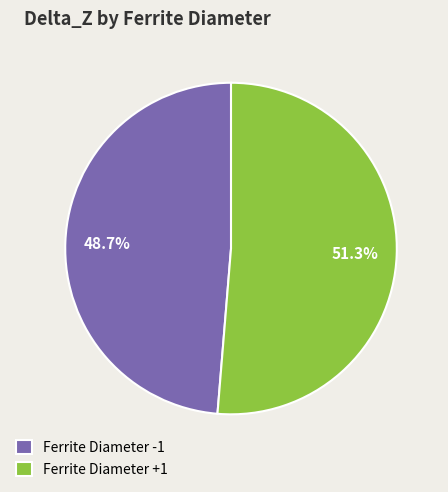

Between Ferrite Diameter -1 and Ferrite Diameter +1, which is larger?

Ferrite Diameter +1